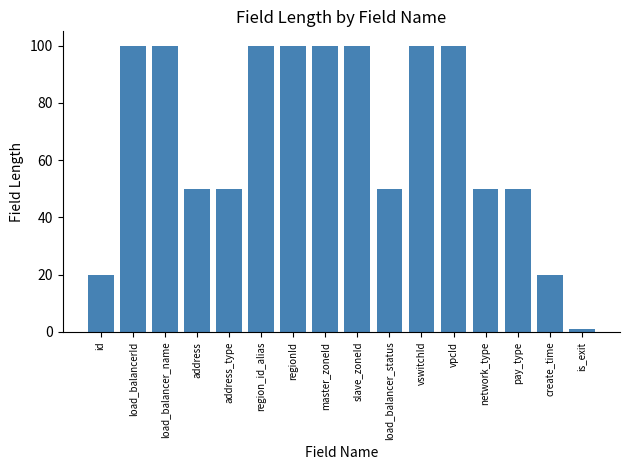

How many bars are there in total?

16